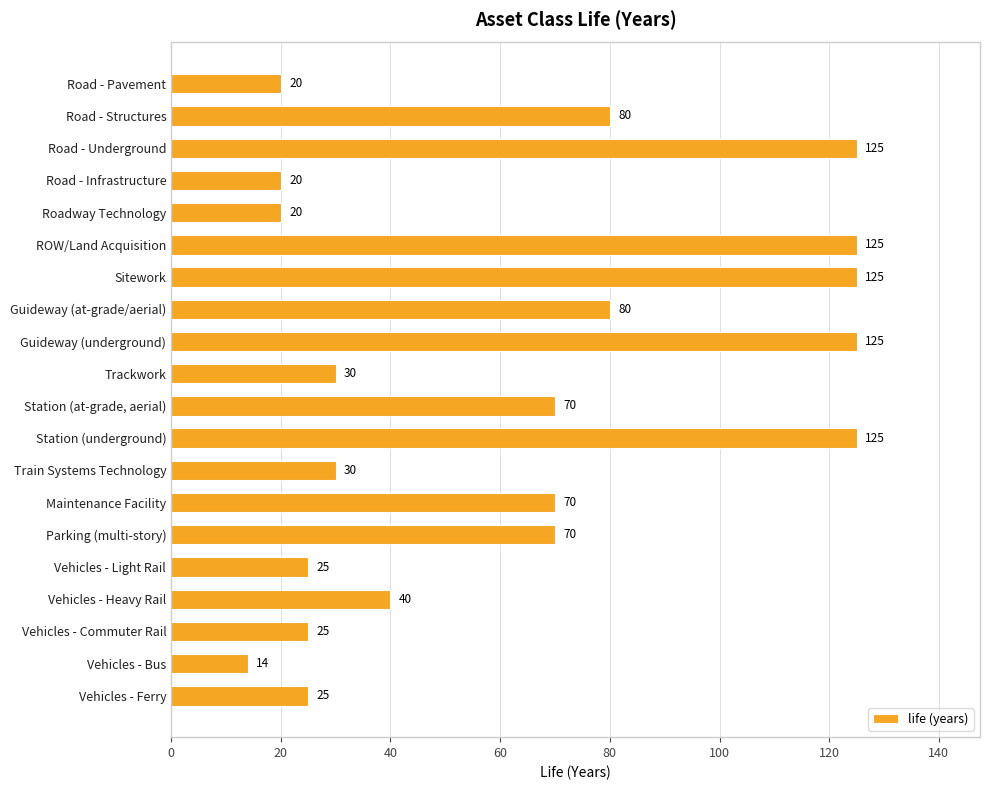

Reading top to bottom, transcribe all the data shown in this chart.

20	80	125	20	20	125	125	80	125	30	70	125	30	70	70	25	40	25	14	25